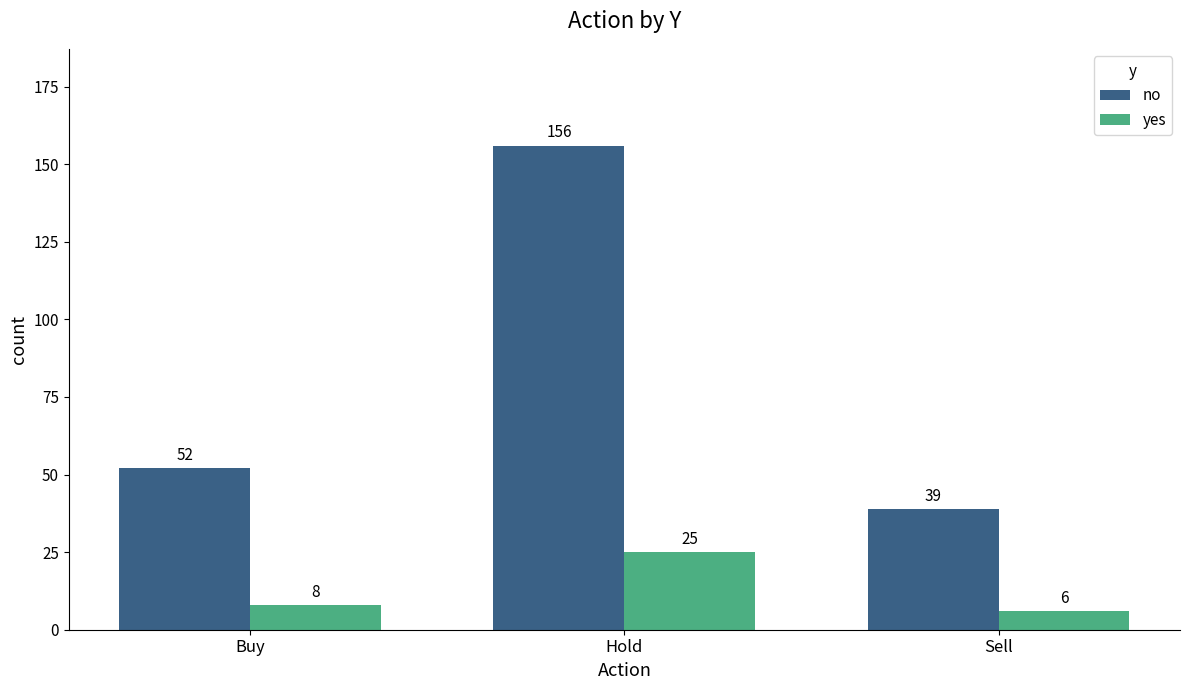

At which label does no reach its peak?

Hold